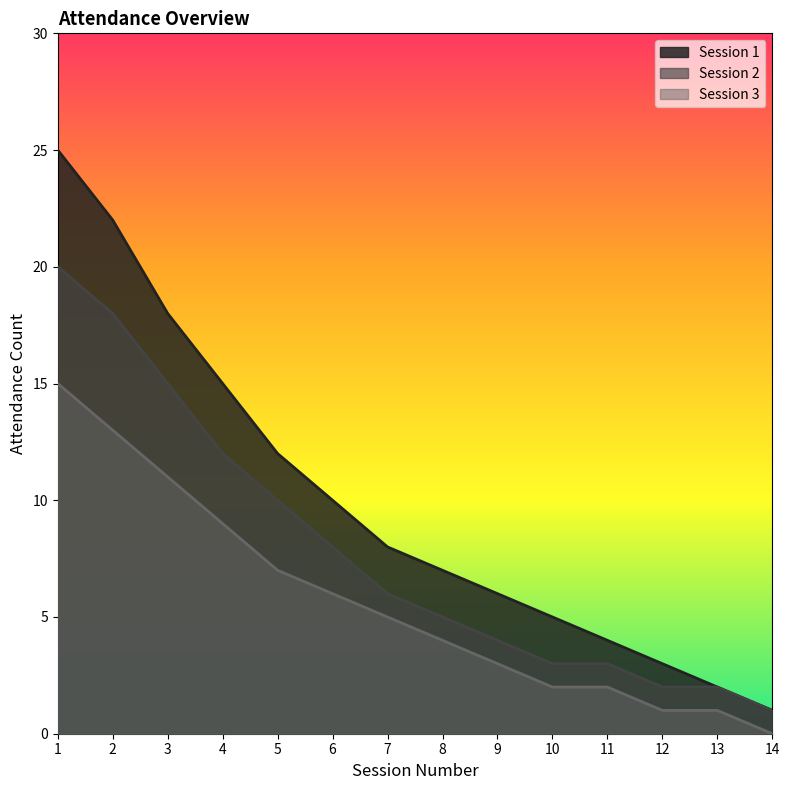

What is the highest value of the Session 3 series?

15